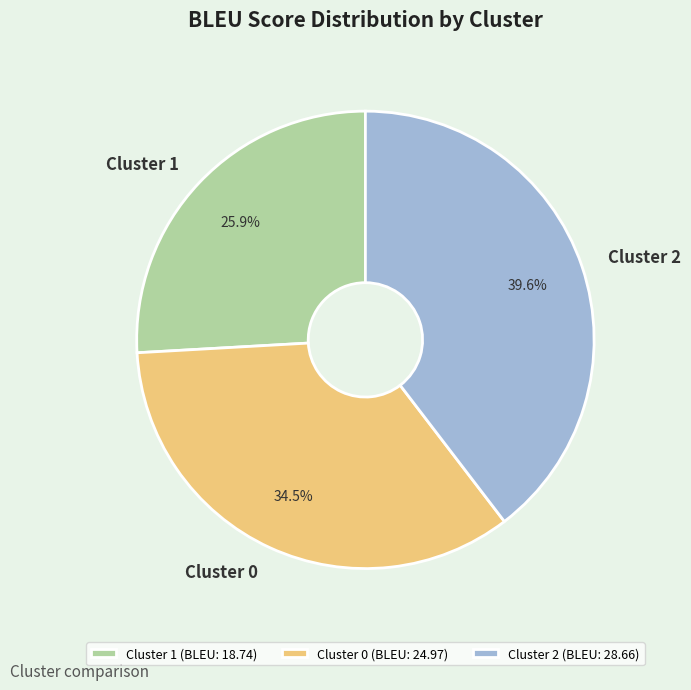

To the nearest percent, what percentage of the pie is Cluster 1?

26%